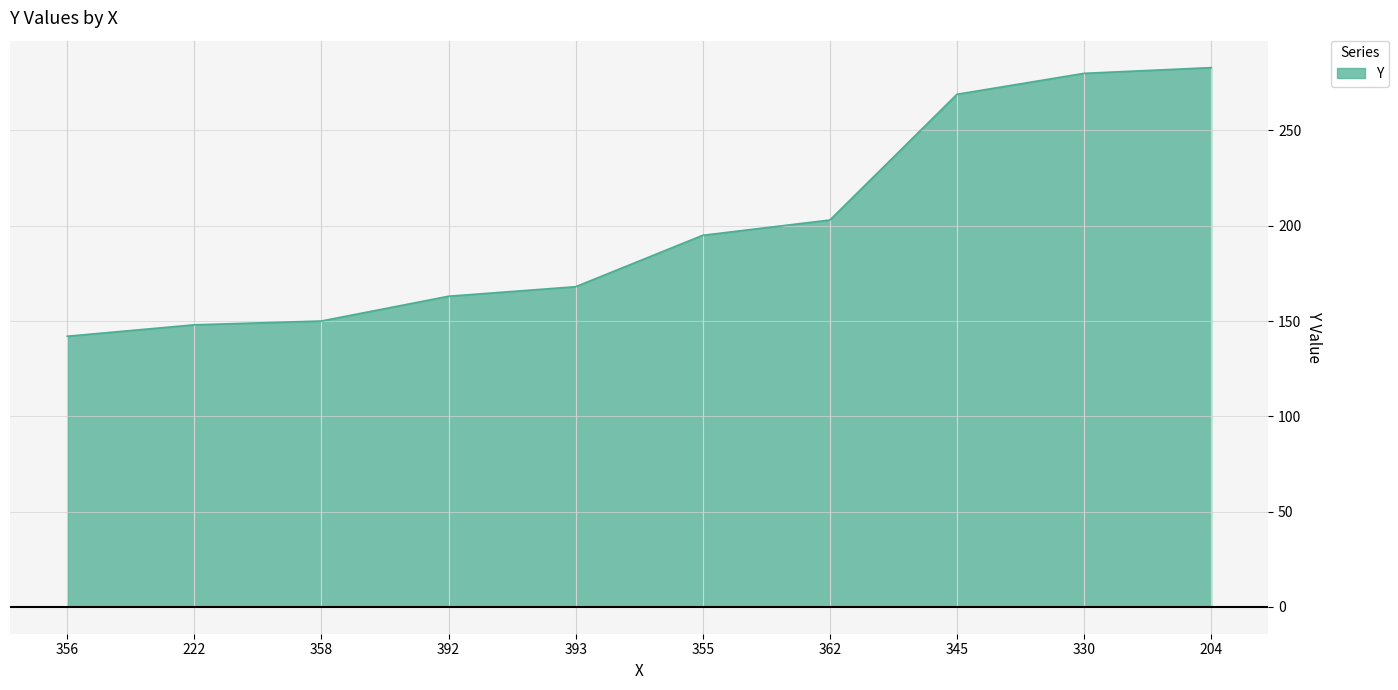

What is the change in value from 345 to 330?

+11